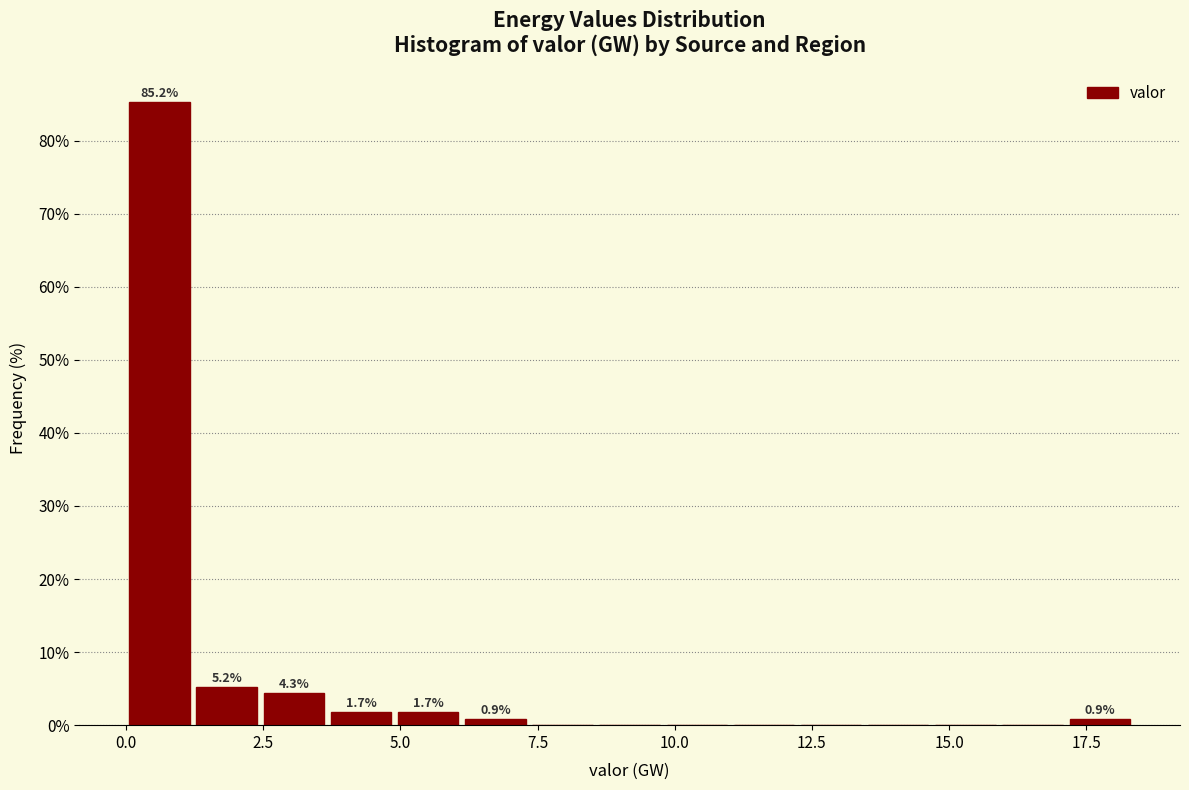

Around what value on the x-axis is the tallest bar? Give the approximate position of its centre, as read against the axis.

0.5